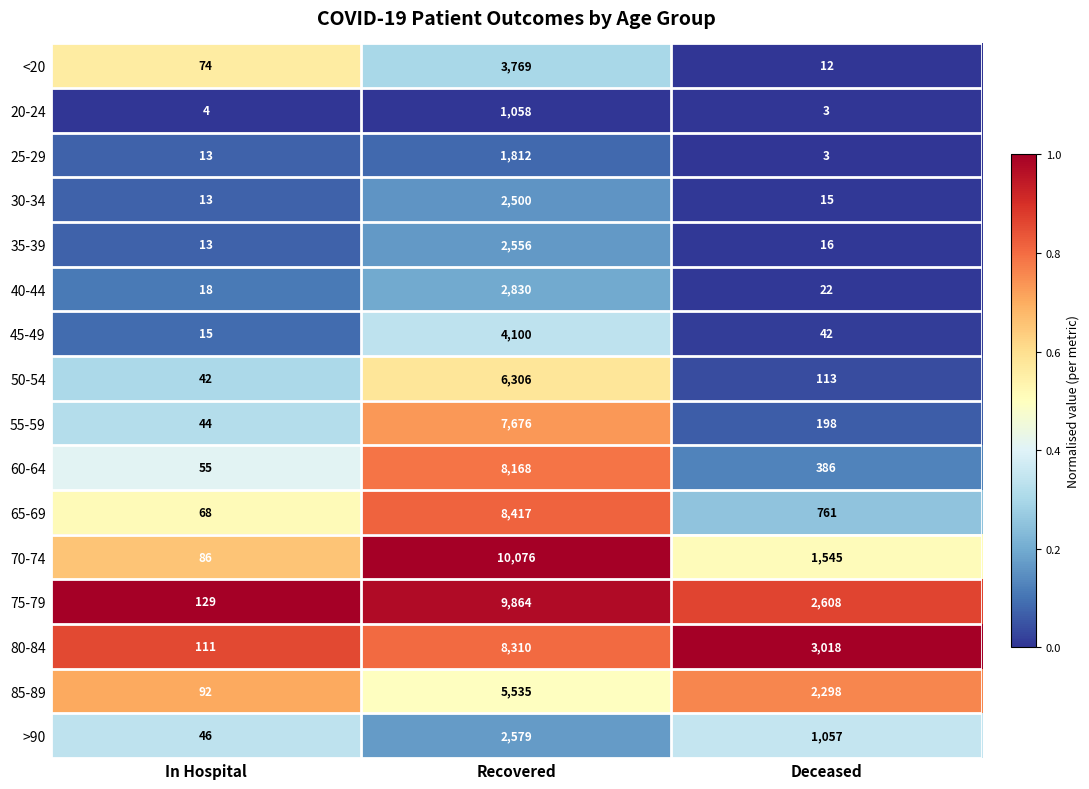

Between Recovered and Deceased, which series saw the biggest shift?

70-74